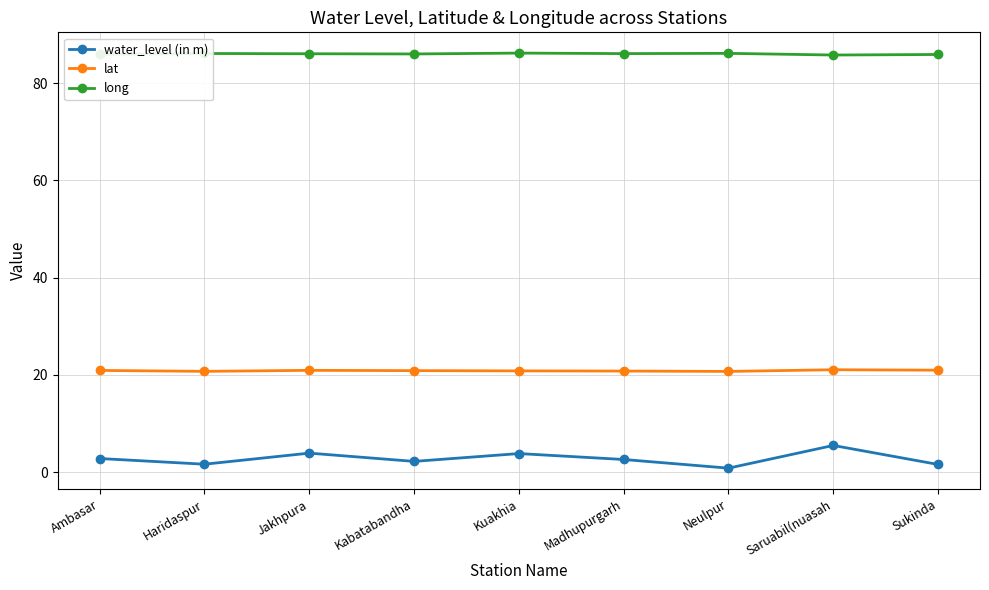

What is the difference between the maximum and minimum values in the water_level (in m) series?

4.7